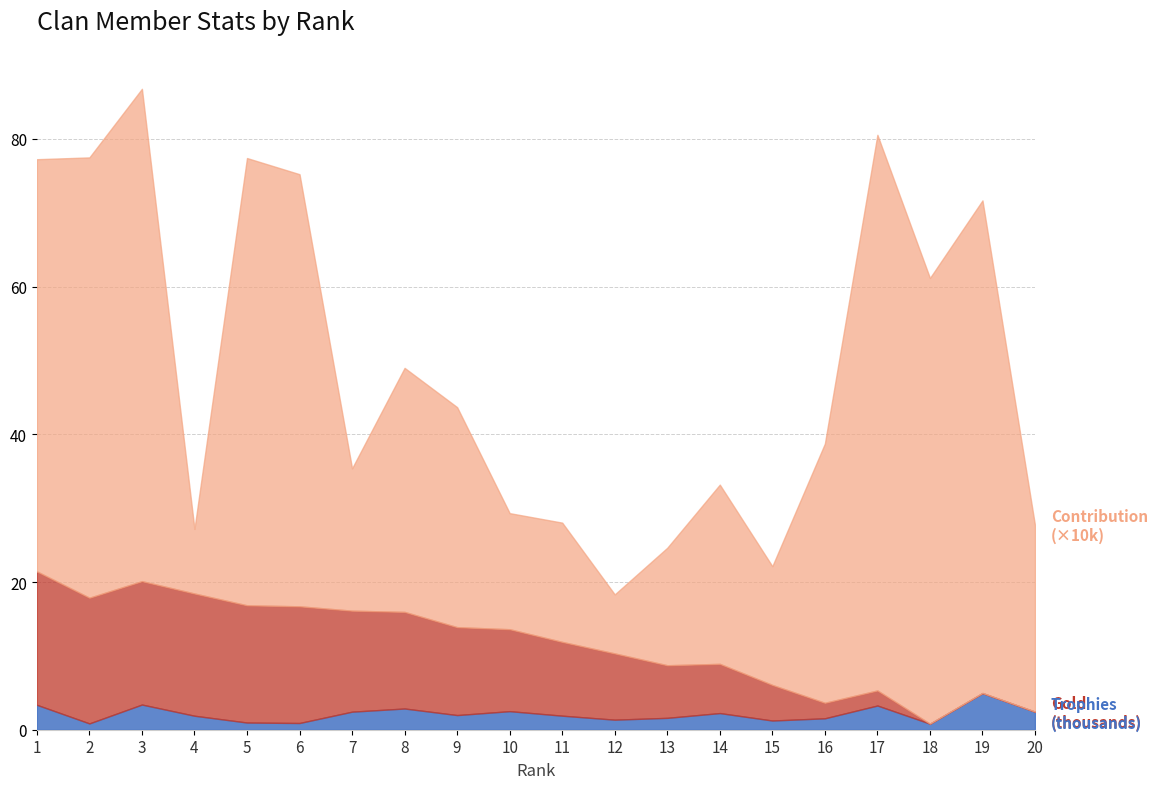

True or false: Gold and Trophies cross at least once.

False